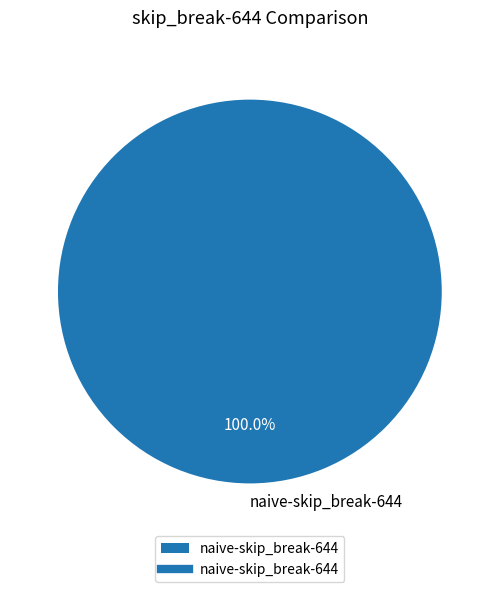

Rank the categories by value from highest to lowest.

naive-skip_break-644